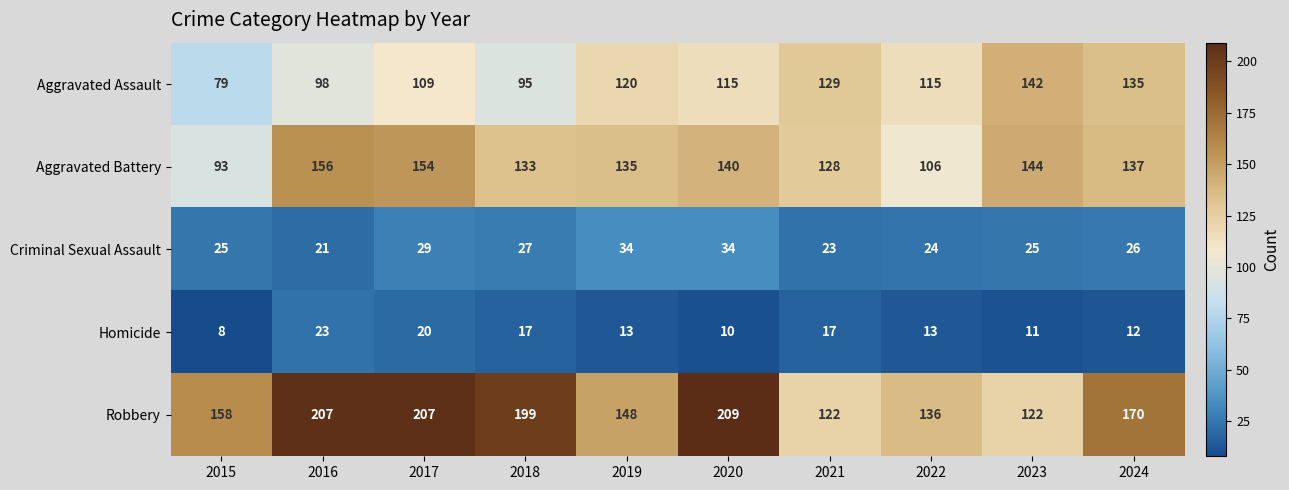

Which series has the widest spread of values?

Robbery